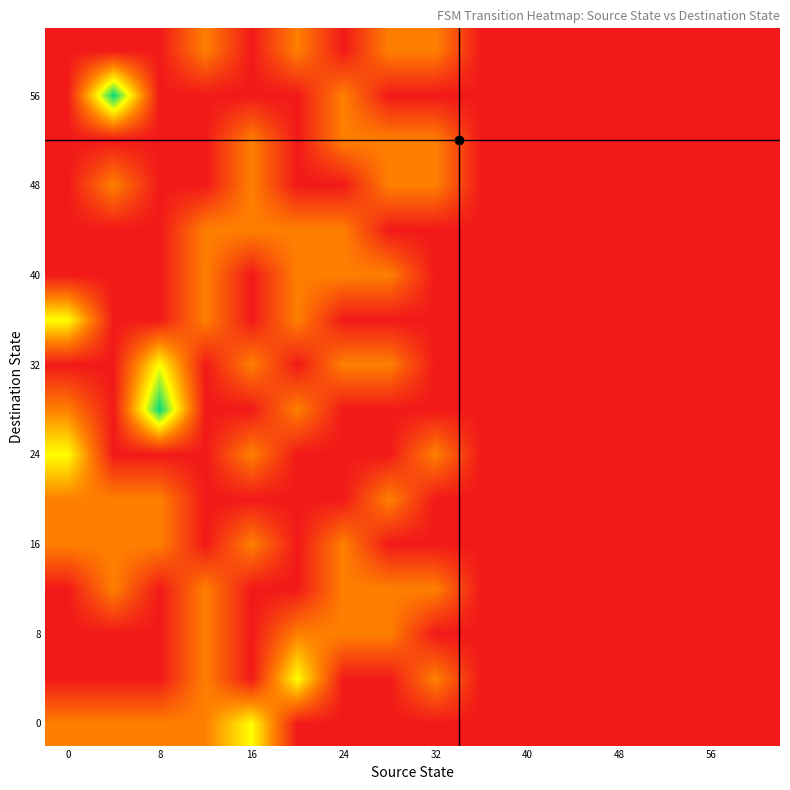

Reading right to left, extract all data points from this chart.

row_0: 0	0	0	0	0	0	0	0	0	0	0	2	1	1	1	1
row_1: 0	0	0	0	0	0	0	1	0	0	2	0	1	0	0	0
row_2: 0	0	0	0	0	0	0	0	1	1	1	0	1	0	0	0
row_3: 0	0	0	0	0	0	0	1	1	1	0	0	1	0	1	0
row_4: 0	0	0	0	0	0	0	0	0	1	0	1	0	1	1	1
row_5: 0	0	0	0	0	0	0	0	1	0	0	0	0	1	1	1
row_6: 0	0	0	0	0	0	0	1	0	0	0	1	0	0	0	2
row_7: 0	0	0	0	0	0	0	0	0	0	1	0	0	3	0	1
row_8: 0	0	0	0	0	0	0	0	1	1	0	1	0	2	0	0
row_9: 0	0	0	0	0	0	0	0	0	0	1	0	1	0	0	2
row_10: 0	0	0	0	0	0	0	0	1	1	1	0	1	0	0	0
row_11: 0	0	0	0	0	0	0	0	0	1	1	1	1	0	0	0
row_12: 0	0	0	0	0	0	0	1	1	0	0	1	0	0	1	0
row_13: 0	0	0	0	0	0	0	1	1	1	0	1	0	0	0	0
row_14: 0	0	0	0	0	0	0	0	0	1	0	0	0	0	3	0
row_15: 0	0	0	0	0	0	0	1	1	0	1	0	1	0	0	0